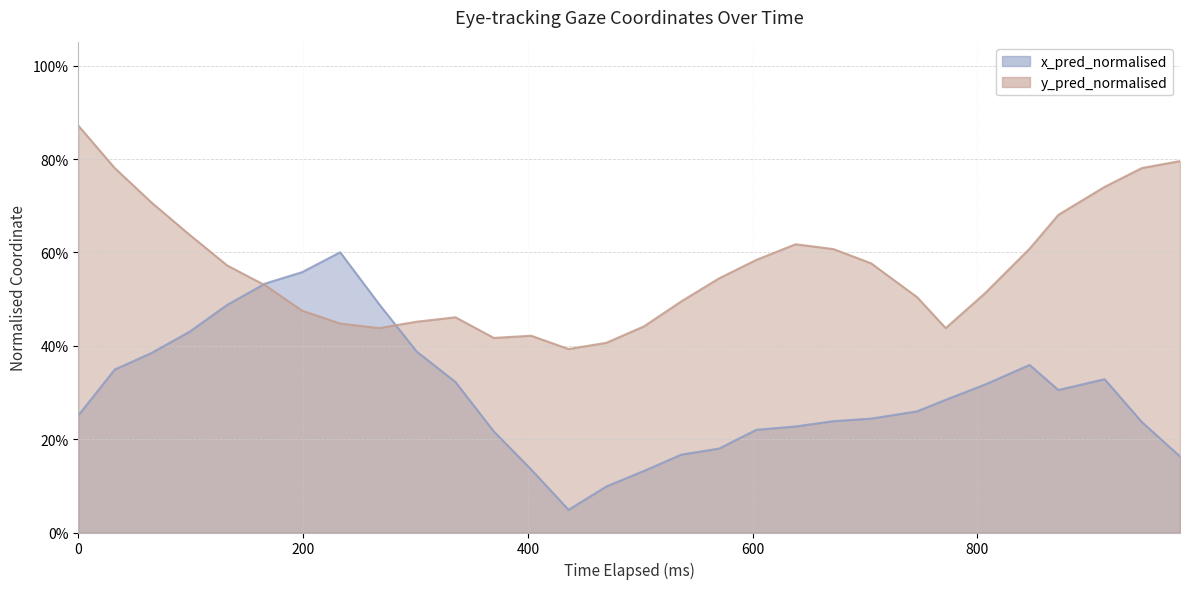

What is the maximum value for y_pred_normalised?

0.9